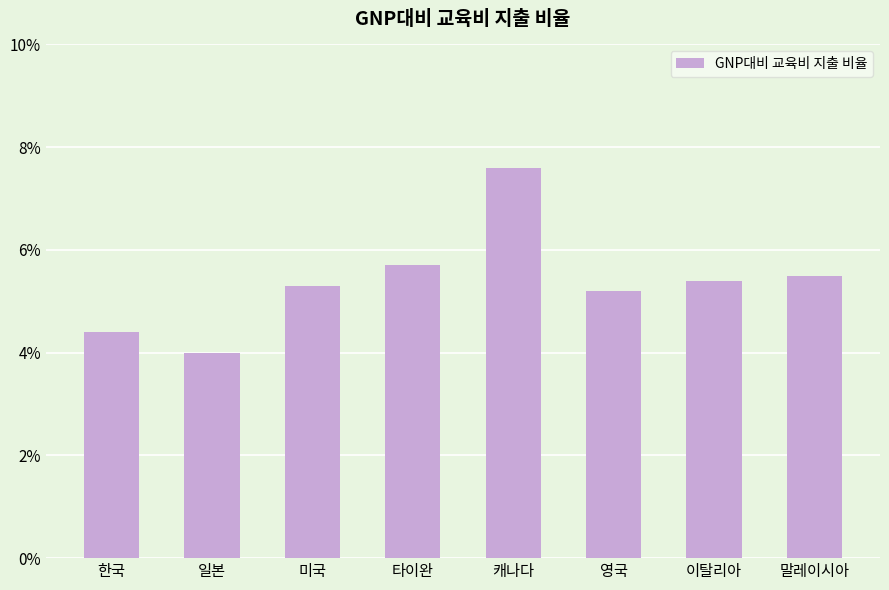

The chart shows a value of 5.2 at 영국. True or false?

True